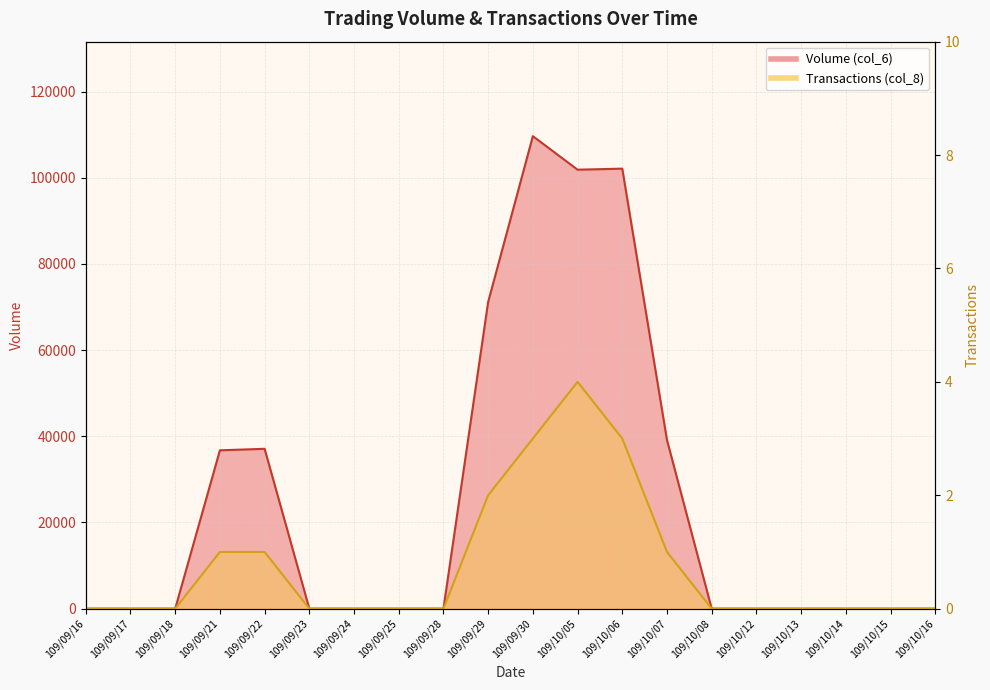

The Volume (col_6) series shows -53413 at 109/10/16. True or false?

False